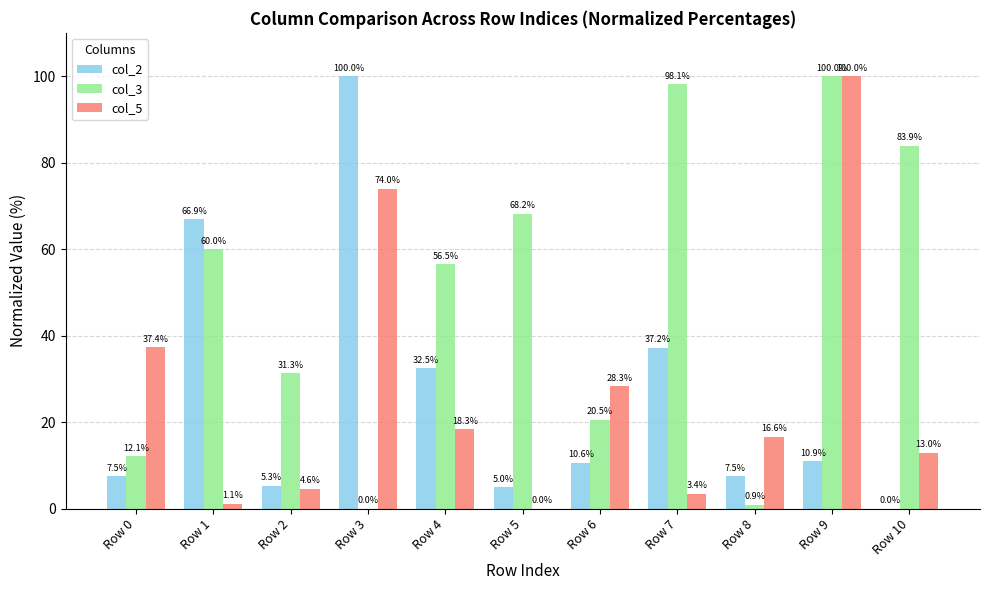

True or false: col_3 has a value of 164.4 at Row 7.

False